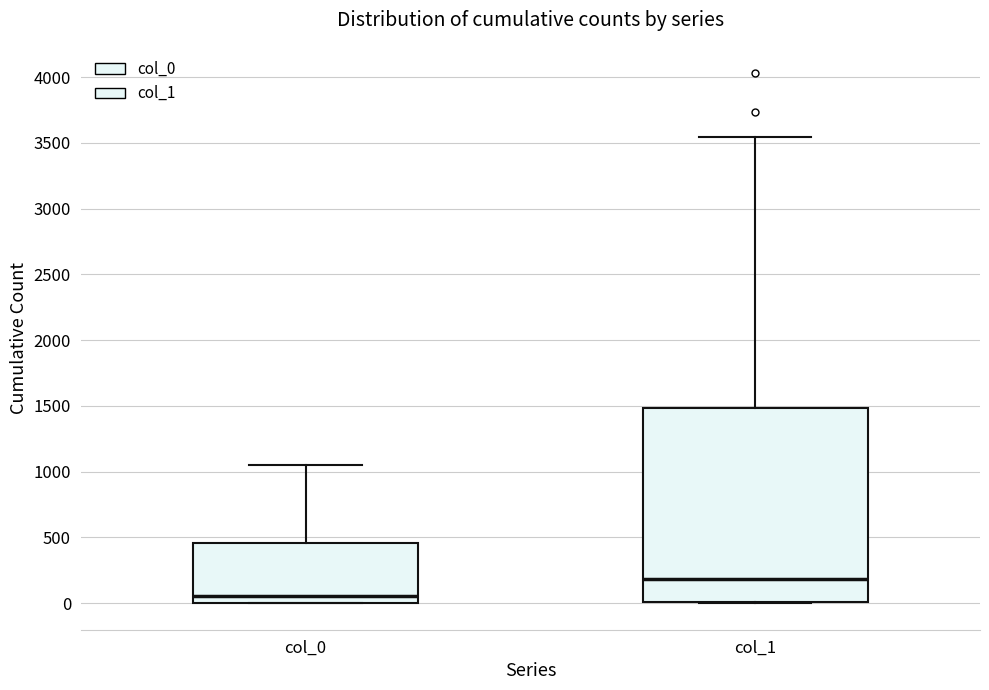

Where does the upper whisker of the box for col_0 end on the y-axis? The values are not printed on the chart, so give them approximately, as read against the axis.

1050